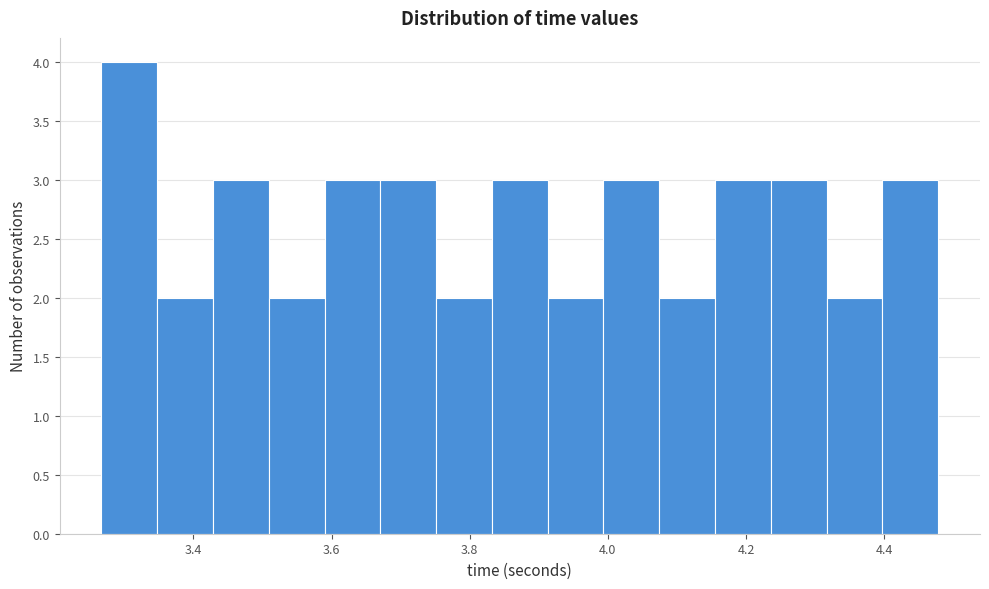

How tall is the bar that spans 3.58 to 3.68 on the x-axis? Neither the bar edges nor the heights are printed on the chart, so give them approximately, as read against the axes.

3